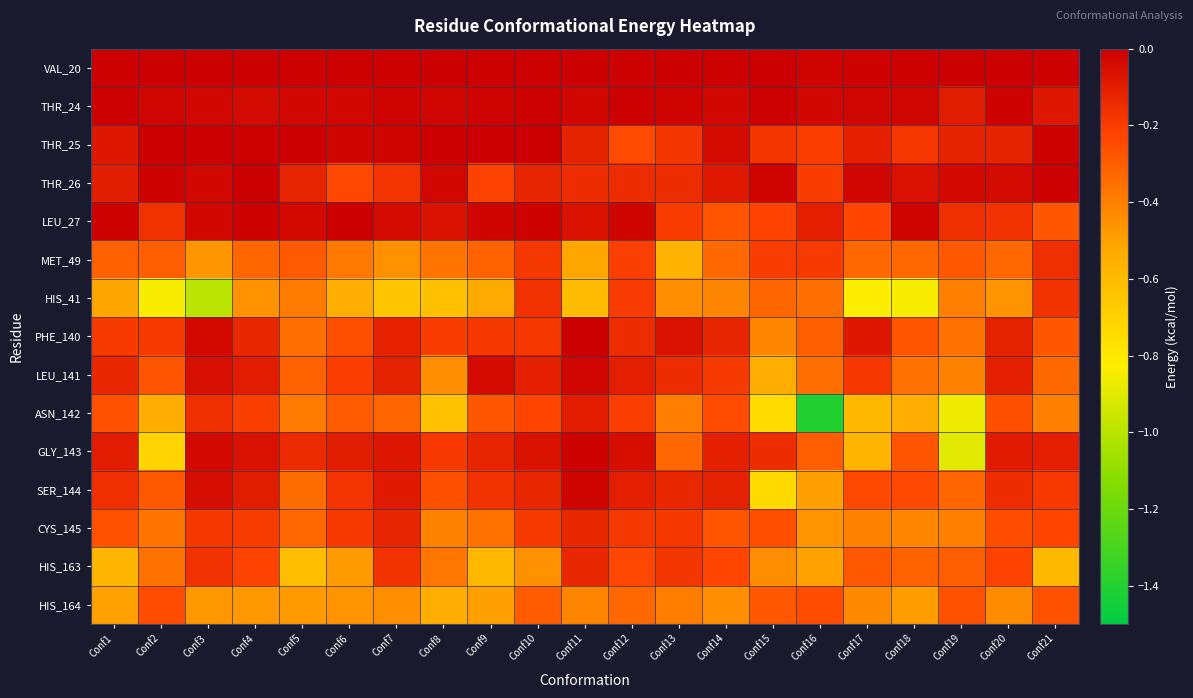

Reading left to right, list all the values displayed in this chart.

VAL_20: Conf1=-0.0	Conf2=-0.0	Conf3=-0.0	Conf4=-0.0	Conf5=-0.0	Conf6=-0.0	Conf7=-0.0	Conf8=-0.0	Conf9=-0.0	Conf10=-0.0	Conf11=-0.0	Conf12=-0.0	Conf13=-0.0	Conf14=-0.0	Conf15=-0.0	Conf16=-0.0	Conf17=-0.0	Conf18=-0.0	Conf19=-0.0	Conf20=-0.0	Conf21=-0.0
THR_24: Conf1=-0.0	Conf2=-0.0	Conf3=-0.0	Conf4=-0.0	Conf5=-0.0	Conf6=-0.0	Conf7=-0.0	Conf8=-0.0	Conf9=-0.0	Conf10=-0.0	Conf11=-0.0	Conf12=-0.0	Conf13=-0.0	Conf14=-0.0	Conf15=-0.0	Conf16=-0.0	Conf17=-0.0	Conf18=-0.0	Conf19=-0.1	Conf20=-0.0	Conf21=-0.1
THR_25: Conf1=-0.1	Conf2=-0.0	Conf3=-0.0	Conf4=-0.0	Conf5=-0.0	Conf6=-0.0	Conf7=-0.0	Conf8=-0.0	Conf9=-0.0	Conf10=-0.0	Conf11=-0.1	Conf12=-0.2	Conf13=-0.2	Conf14=-0.0	Conf15=-0.2	Conf16=-0.2	Conf17=-0.1	Conf18=-0.2	Conf19=-0.1	Conf20=-0.1	Conf21=-0.0
THR_26: Conf1=-0.1	Conf2=-0.0	Conf3=-0.0	Conf4=-0.0	Conf5=-0.1	Conf6=-0.2	Conf7=-0.2	Conf8=-0.0	Conf9=-0.2	Conf10=-0.1	Conf11=-0.1	Conf12=-0.1	Conf13=-0.1	Conf14=-0.1	Conf15=-0.0	Conf16=-0.2	Conf17=-0.0	Conf18=-0.1	Conf19=-0.0	Conf20=-0.0	Conf21=-0.0
LEU_27: Conf1=-0.0	Conf2=-0.2	Conf3=-0.0	Conf4=-0.0	Conf5=-0.0	Conf6=-0.0	Conf7=-0.0	Conf8=-0.1	Conf9=-0.0	Conf10=-0.0	Conf11=-0.1	Conf12=-0.0	Conf13=-0.2	Conf14=-0.3	Conf15=-0.2	Conf16=-0.1	Conf17=-0.2	Conf18=-0.0	Conf19=-0.2	Conf20=-0.2	Conf21=-0.3
MET_49: Conf1=-0.3	Conf2=-0.3	Conf3=-0.5	Conf4=-0.3	Conf5=-0.3	Conf6=-0.4	Conf7=-0.5	Conf8=-0.4	Conf9=-0.3	Conf10=-0.2	Conf11=-0.5	Conf12=-0.2	Conf13=-0.6	Conf14=-0.3	Conf15=-0.2	Conf16=-0.2	Conf17=-0.3	Conf18=-0.3	Conf19=-0.3	Conf20=-0.3	Conf21=-0.2
HIS_41: Conf1=-0.5	Conf2=-0.8	Conf3=-1.0	Conf4=-0.5	Conf5=-0.4	Conf6=-0.5	Conf7=-0.6	Conf8=-0.6	Conf9=-0.5	Conf10=-0.2	Conf11=-0.6	Conf12=-0.2	Conf13=-0.4	Conf14=-0.4	Conf15=-0.3	Conf16=-0.4	Conf17=-0.8	Conf18=-0.8	Conf19=-0.4	Conf20=-0.5	Conf21=-0.2
PHE_140: Conf1=-0.2	Conf2=-0.2	Conf3=-0.0	Conf4=-0.1	Conf5=-0.4	Conf6=-0.3	Conf7=-0.1	Conf8=-0.2	Conf9=-0.2	Conf10=-0.2	Conf11=-0.0	Conf12=-0.1	Conf13=-0.1	Conf14=-0.1	Conf15=-0.4	Conf16=-0.3	Conf17=-0.1	Conf18=-0.3	Conf19=-0.4	Conf20=-0.1	Conf21=-0.3
LEU_141: Conf1=-0.1	Conf2=-0.3	Conf3=-0.1	Conf4=-0.1	Conf5=-0.3	Conf6=-0.2	Conf7=-0.1	Conf8=-0.4	Conf9=-0.0	Conf10=-0.1	Conf11=-0.0	Conf12=-0.1	Conf13=-0.1	Conf14=-0.2	Conf15=-0.5	Conf16=-0.4	Conf17=-0.2	Conf18=-0.4	Conf19=-0.4	Conf20=-0.1	Conf21=-0.3
ASN_142: Conf1=-0.3	Conf2=-0.5	Conf3=-0.2	Conf4=-0.2	Conf5=-0.4	Conf6=-0.3	Conf7=-0.3	Conf8=-0.6	Conf9=-0.3	Conf10=-0.2	Conf11=-0.1	Conf12=-0.2	Conf13=-0.4	Conf14=-0.2	Conf15=-0.7	Conf16=-1.4	Conf17=-0.6	Conf18=-0.5	Conf19=-0.9	Conf20=-0.3	Conf21=-0.4
GLY_143: Conf1=-0.1	Conf2=-0.7	Conf3=-0.0	Conf4=-0.1	Conf5=-0.1	Conf6=-0.1	Conf7=-0.1	Conf8=-0.2	Conf9=-0.1	Conf10=-0.1	Conf11=-0.0	Conf12=-0.0	Conf13=-0.3	Conf14=-0.1	Conf15=-0.1	Conf16=-0.3	Conf17=-0.6	Conf18=-0.3	Conf19=-0.9	Conf20=-0.1	Conf21=-0.1
SER_144: Conf1=-0.2	Conf2=-0.3	Conf3=-0.0	Conf4=-0.1	Conf5=-0.3	Conf6=-0.2	Conf7=-0.1	Conf8=-0.3	Conf9=-0.2	Conf10=-0.1	Conf11=-0.0	Conf12=-0.1	Conf13=-0.1	Conf14=-0.1	Conf15=-0.7	Conf16=-0.5	Conf17=-0.2	Conf18=-0.2	Conf19=-0.3	Conf20=-0.1	Conf21=-0.2
CYS_145: Conf1=-0.3	Conf2=-0.4	Conf3=-0.2	Conf4=-0.2	Conf5=-0.3	Conf6=-0.2	Conf7=-0.1	Conf8=-0.4	Conf9=-0.4	Conf10=-0.2	Conf11=-0.1	Conf12=-0.2	Conf13=-0.2	Conf14=-0.3	Conf15=-0.3	Conf16=-0.5	Conf17=-0.4	Conf18=-0.4	Conf19=-0.4	Conf20=-0.3	Conf21=-0.2
HIS_163: Conf1=-0.6	Conf2=-0.4	Conf3=-0.2	Conf4=-0.2	Conf5=-0.6	Conf6=-0.5	Conf7=-0.2	Conf8=-0.4	Conf9=-0.6	Conf10=-0.5	Conf11=-0.1	Conf12=-0.2	Conf13=-0.2	Conf14=-0.2	Conf15=-0.4	Conf16=-0.5	Conf17=-0.3	Conf18=-0.3	Conf19=-0.3	Conf20=-0.2	Conf21=-0.6
HIS_164: Conf1=-0.5	Conf2=-0.2	Conf3=-0.5	Conf4=-0.5	Conf5=-0.5	Conf6=-0.5	Conf7=-0.4	Conf8=-0.5	Conf9=-0.5	Conf10=-0.3	Conf11=-0.4	Conf12=-0.3	Conf13=-0.4	Conf14=-0.4	Conf15=-0.3	Conf16=-0.3	Conf17=-0.4	Conf18=-0.5	Conf19=-0.3	Conf20=-0.4	Conf21=-0.3